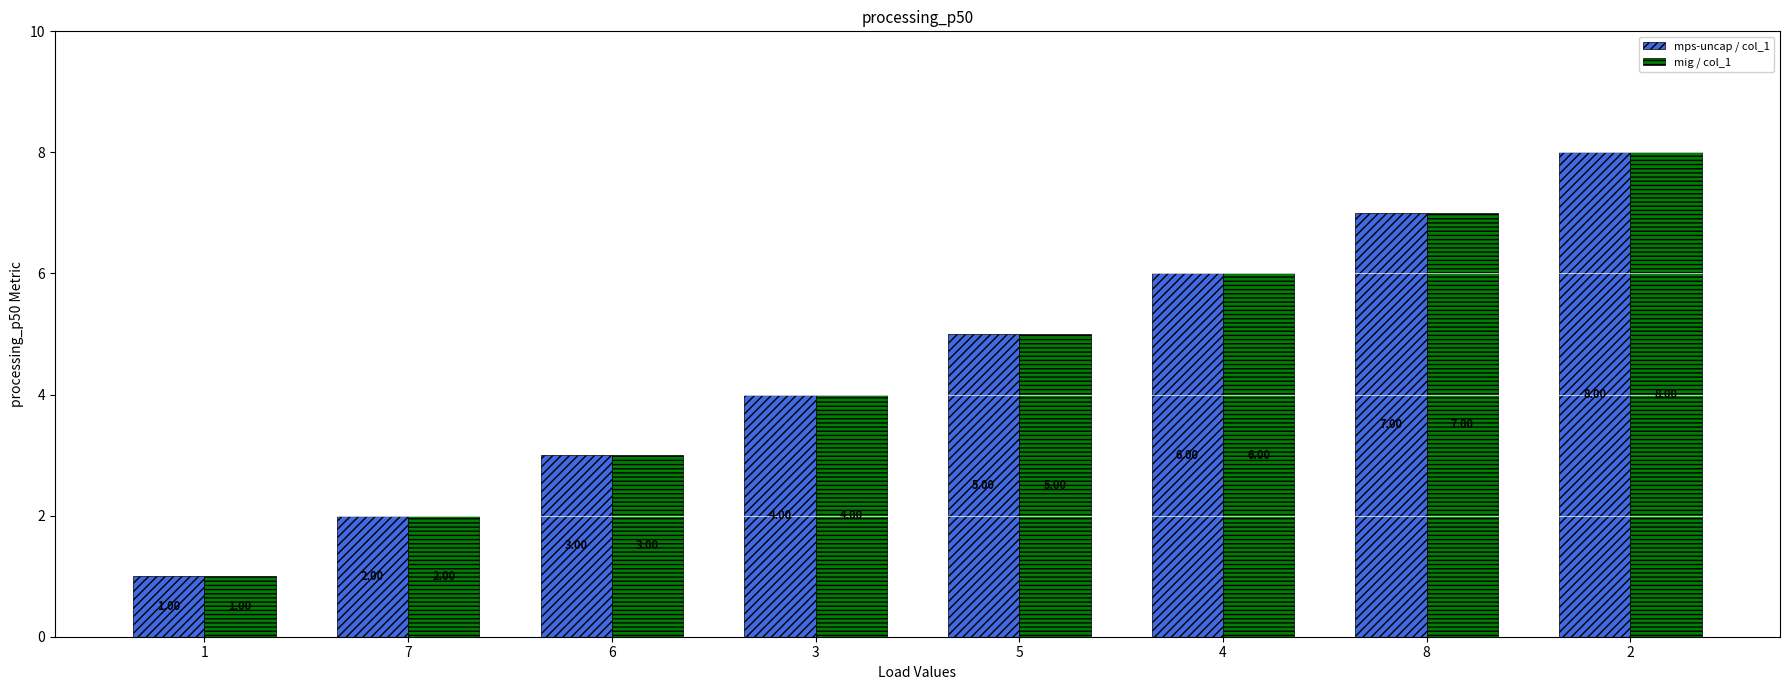

Reading right to left, what are all the values shown in this chart?

mps-uncap / col_1: 2=8	8=7	4=6	5=5	3=4	6=3	7=2	1=1
mig / col_1: 2=8	8=7	4=6	5=5	3=4	6=3	7=2	1=1